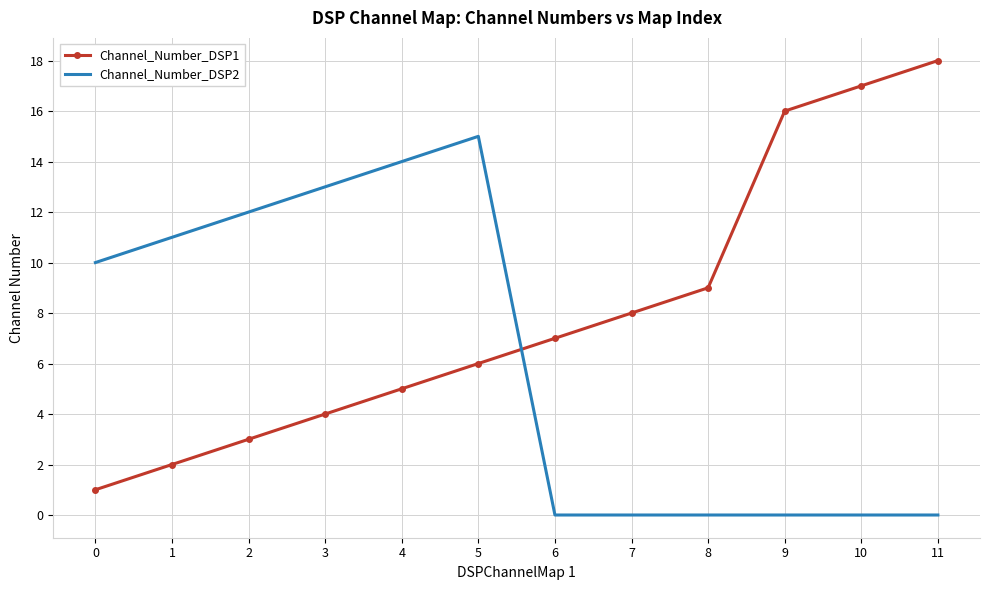

At 10, list the series in order from smallest to largest.

Channel_Number_DSP2, Channel_Number_DSP1